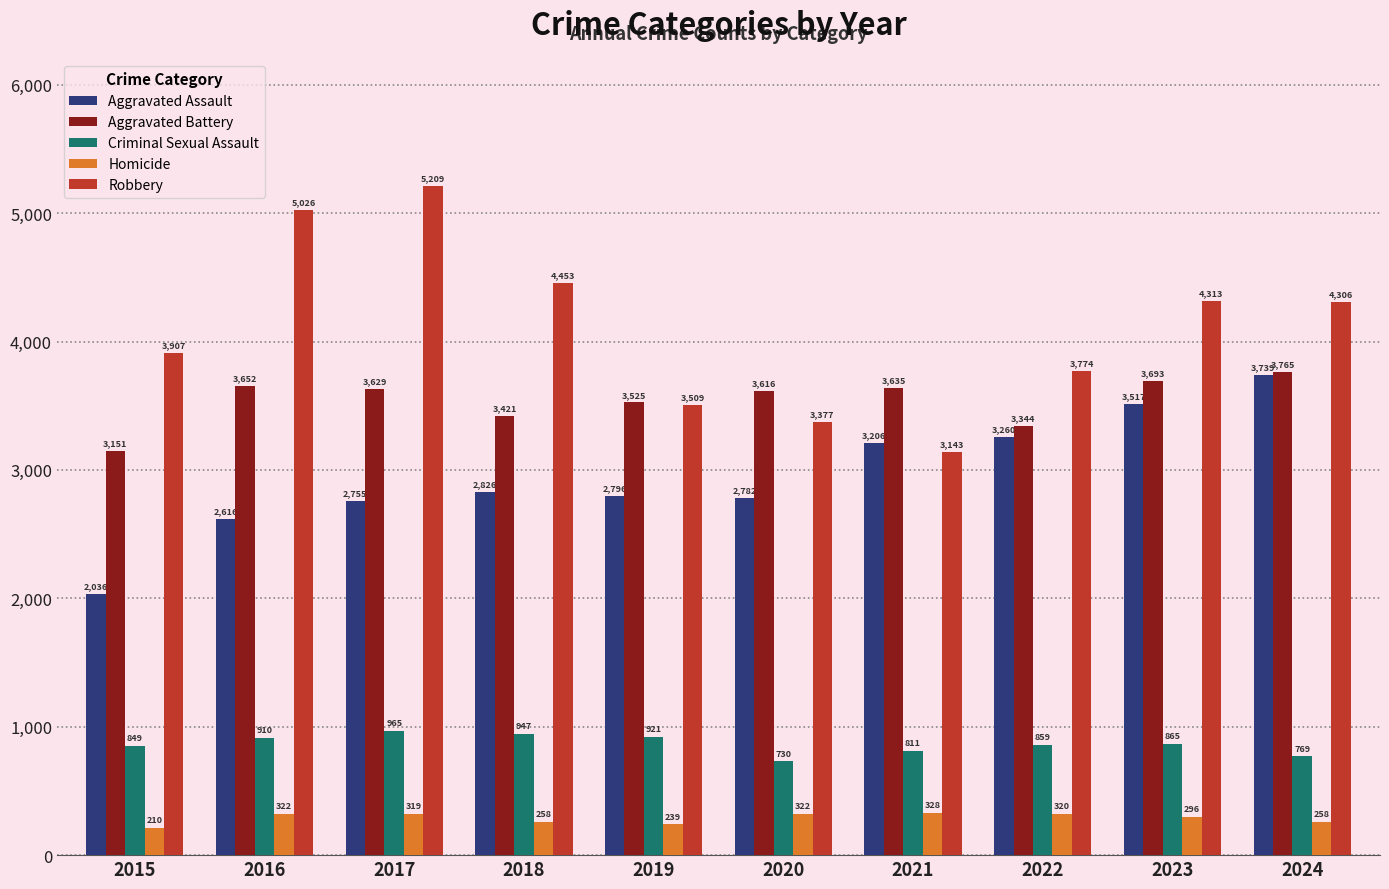

At which category is the sum across all series the highest?

2017